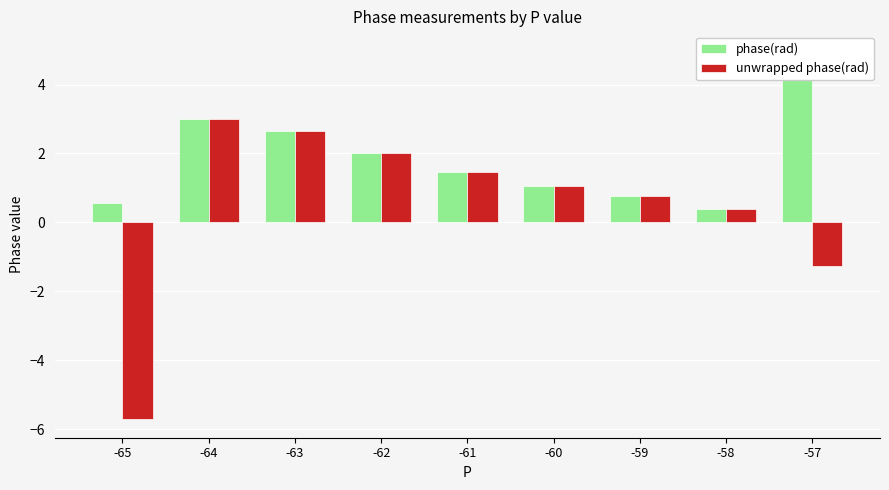

At -59, list the series in order from smallest to largest.

phase(rad), unwrapped phase(rad)